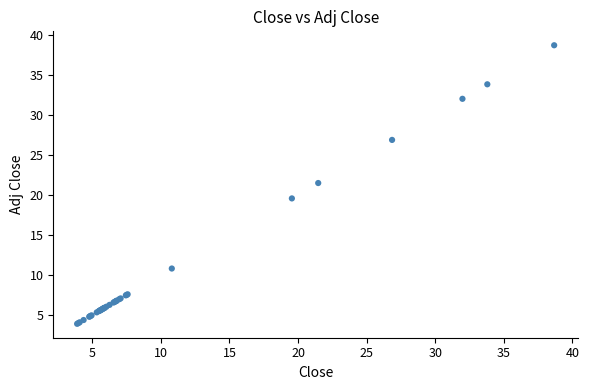

What Y value in the scatter plot is closest to 21?

21.5